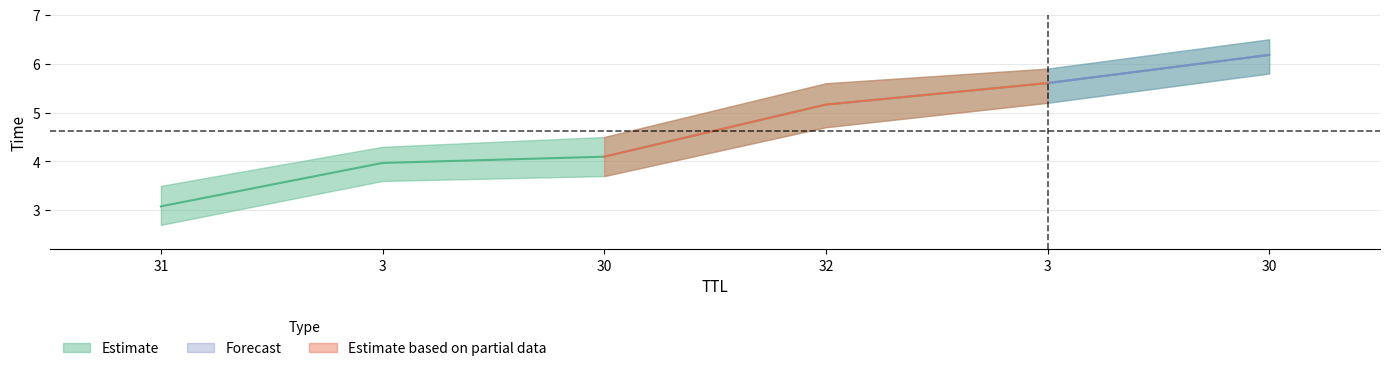

Rank the categories by value from lowest to highest.

31, 3, 30, 32, 3, 30